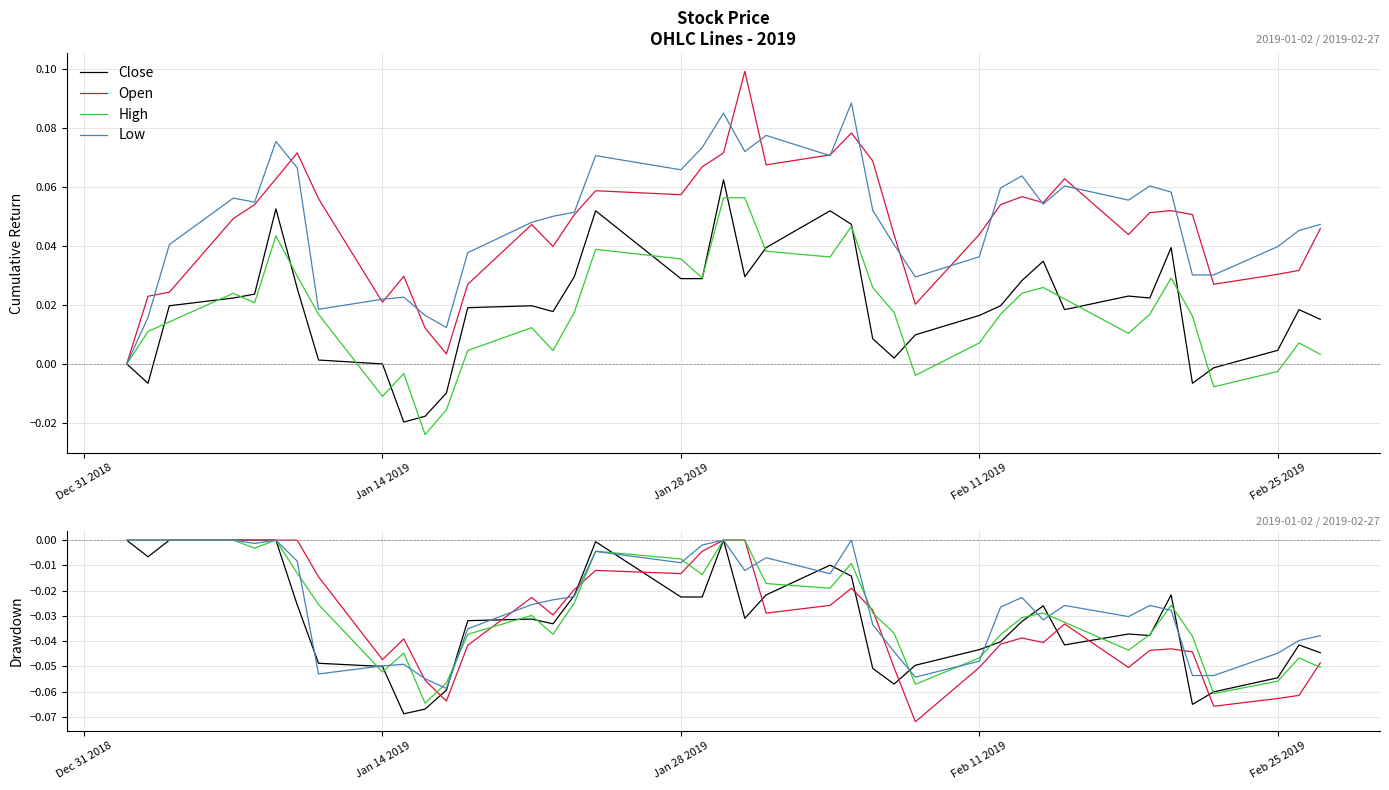

Which series has the largest total across all categories?

Low